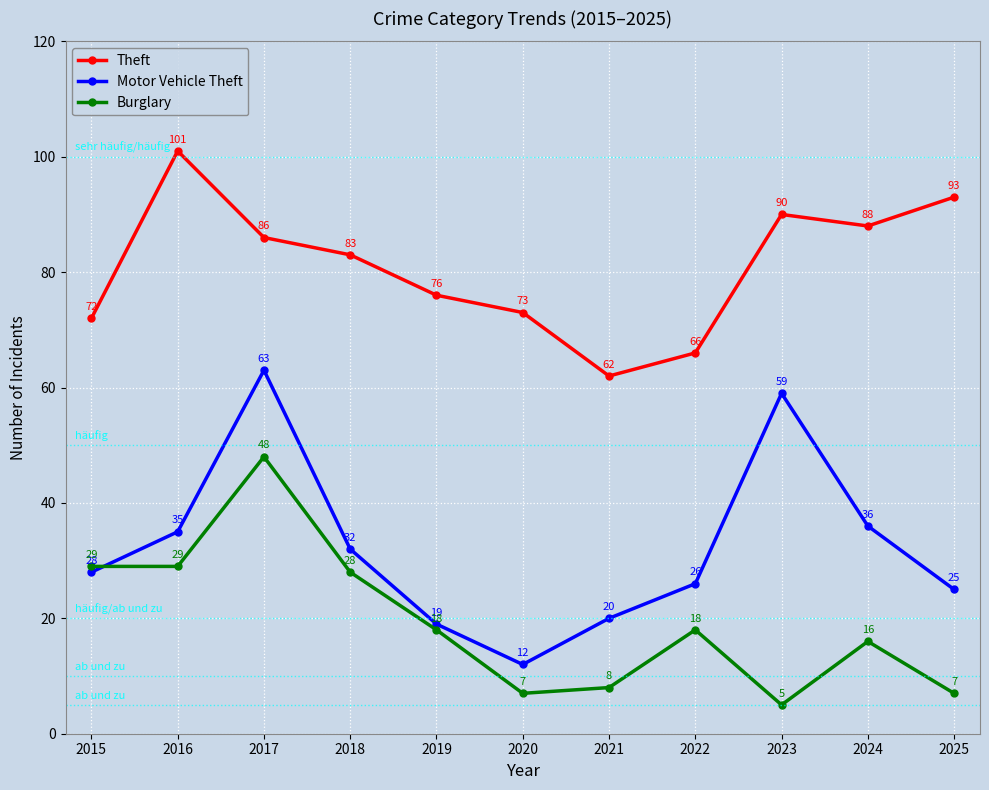

Does the chart have visible grid lines?

Yes